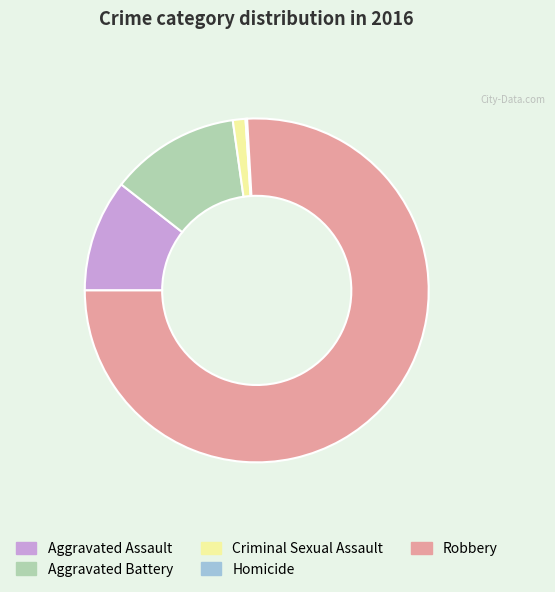

Which category accounts for the majority?

Robbery